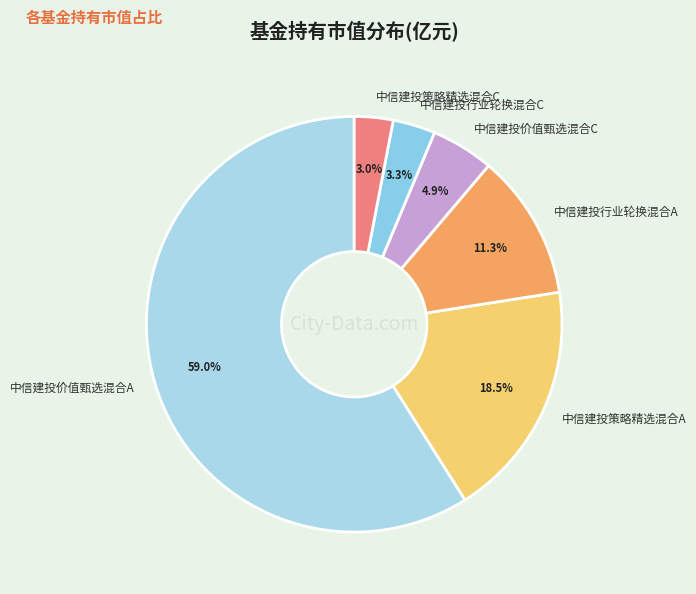

Does any single category account for the majority?

Yes